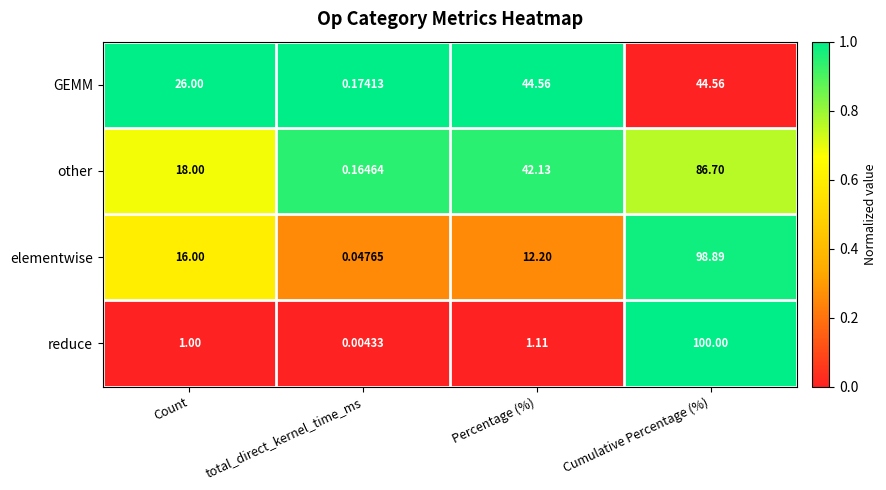

Where is other nearest to the value 43?

Percentage (%)